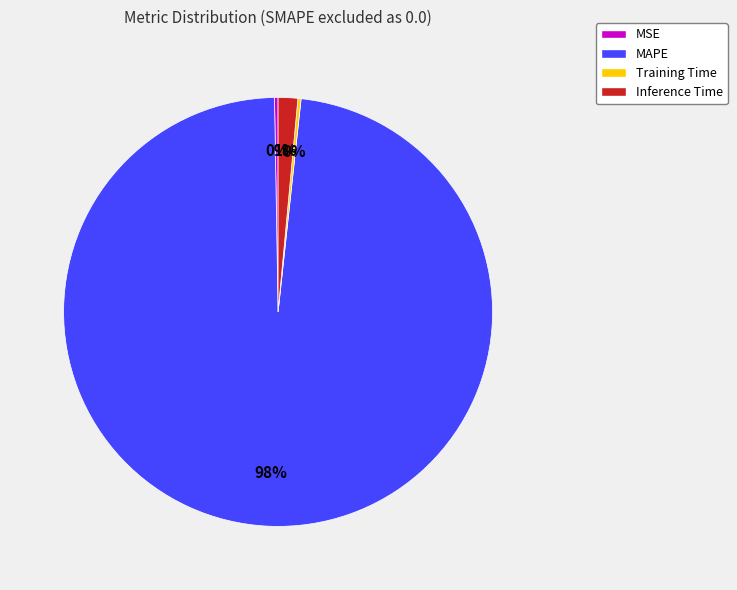

To the nearest percent, what is the average slice percentage?

25%